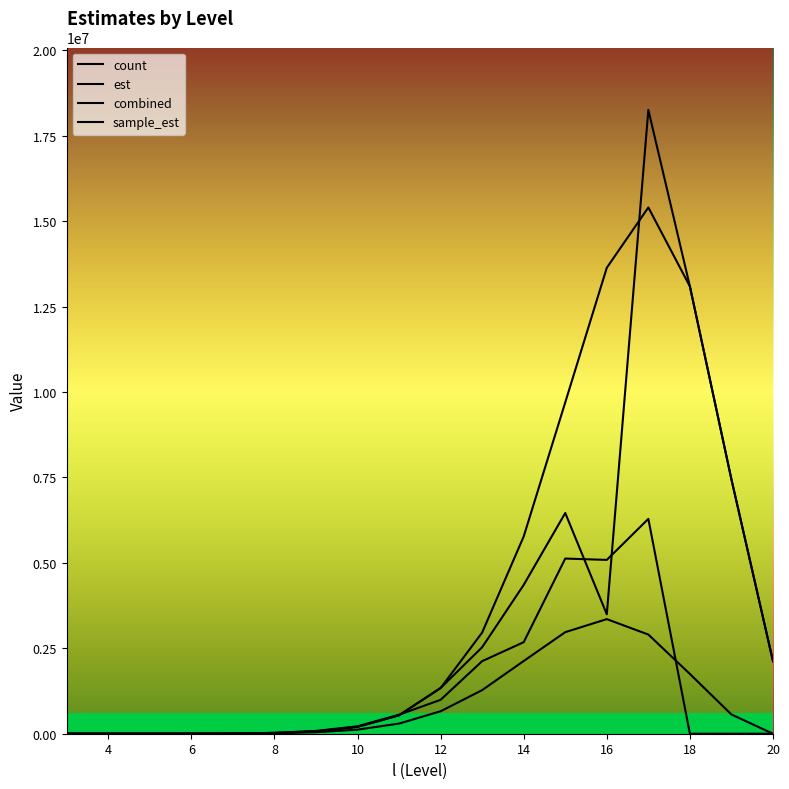

Between 13 and 6, which is larger?

13